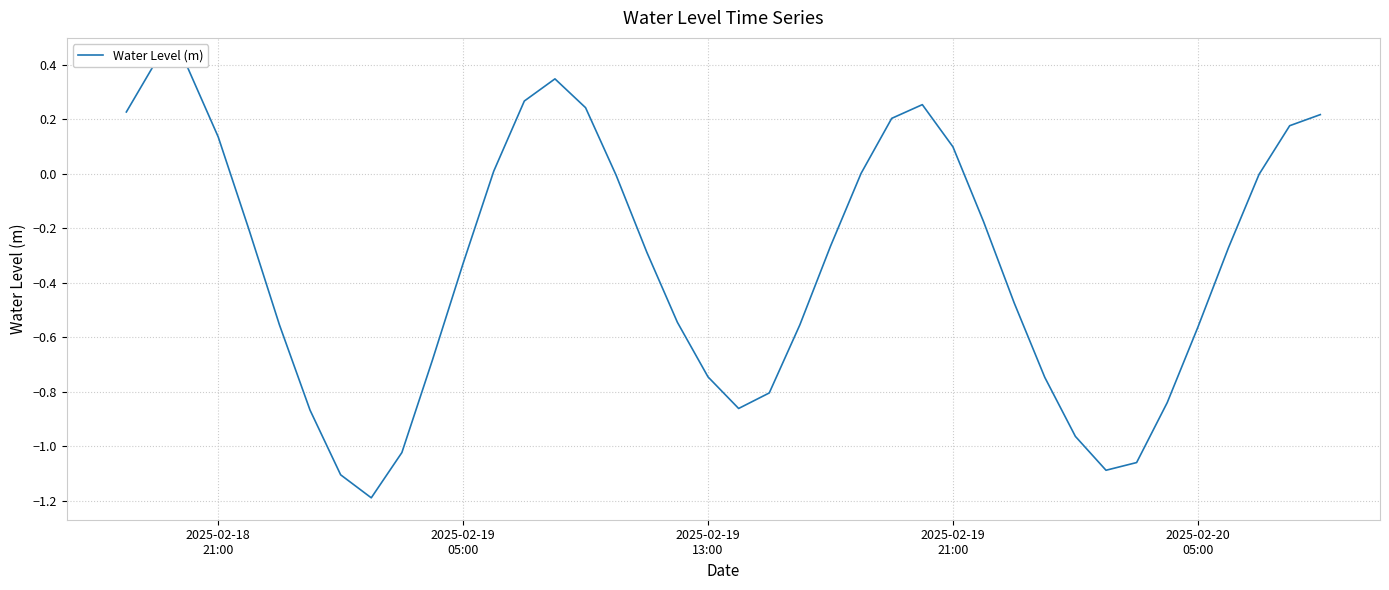

How many negative values are there?

26